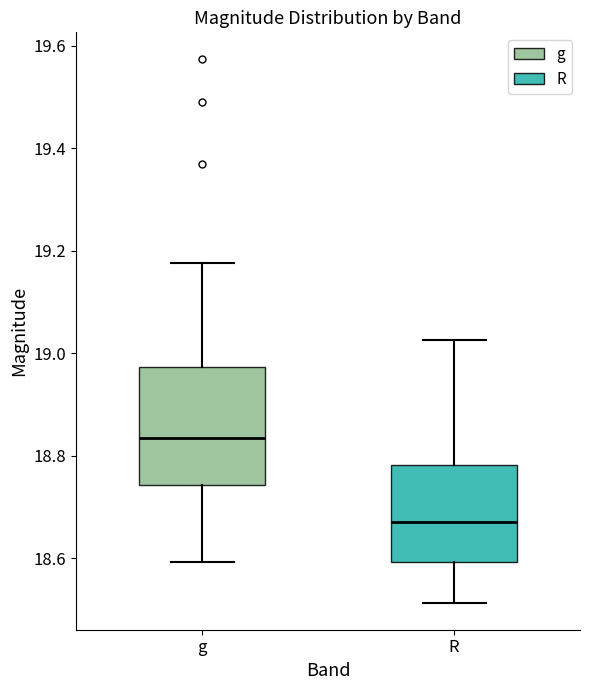

Where does the median line of the box for g sit on the y-axis? The values are not printed on the chart, so give them approximately, as read against the axis.

18.84